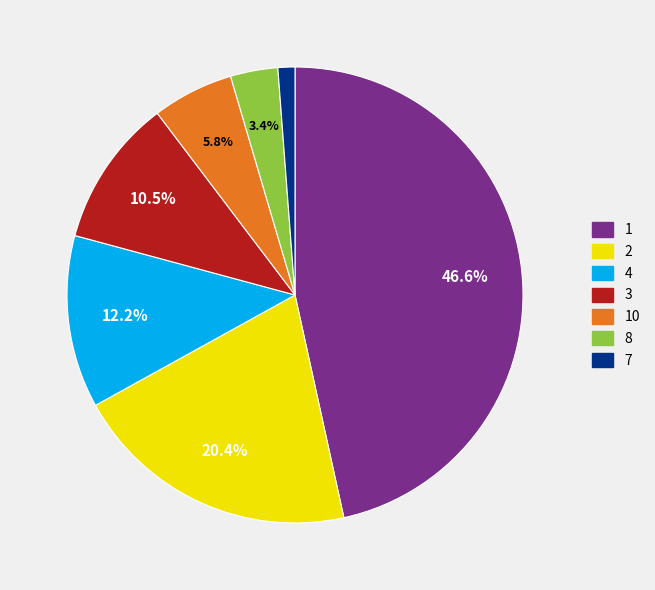

Is there a majority slice in this chart?

No